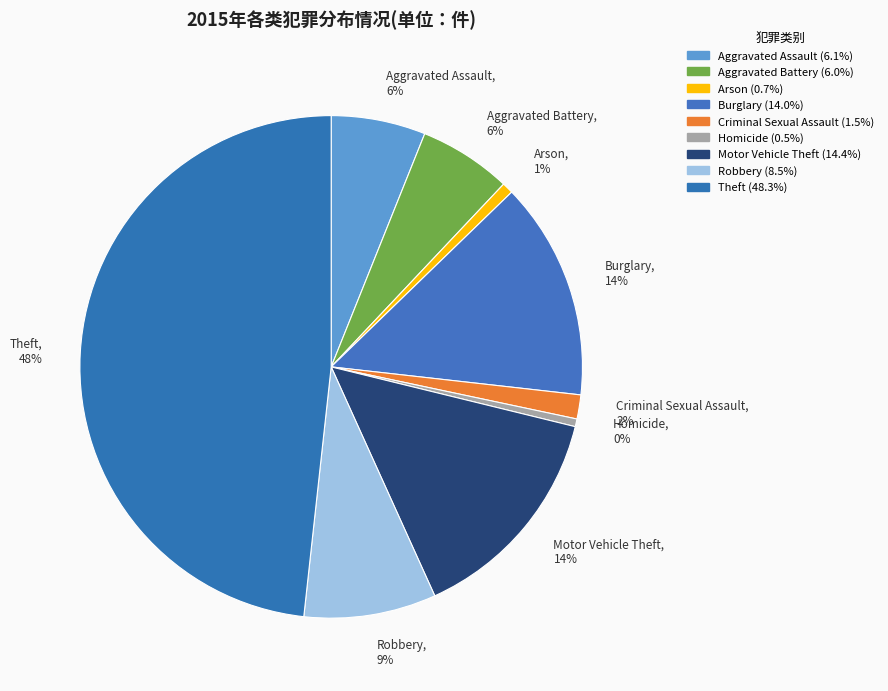

Does any single category account for the majority?

No